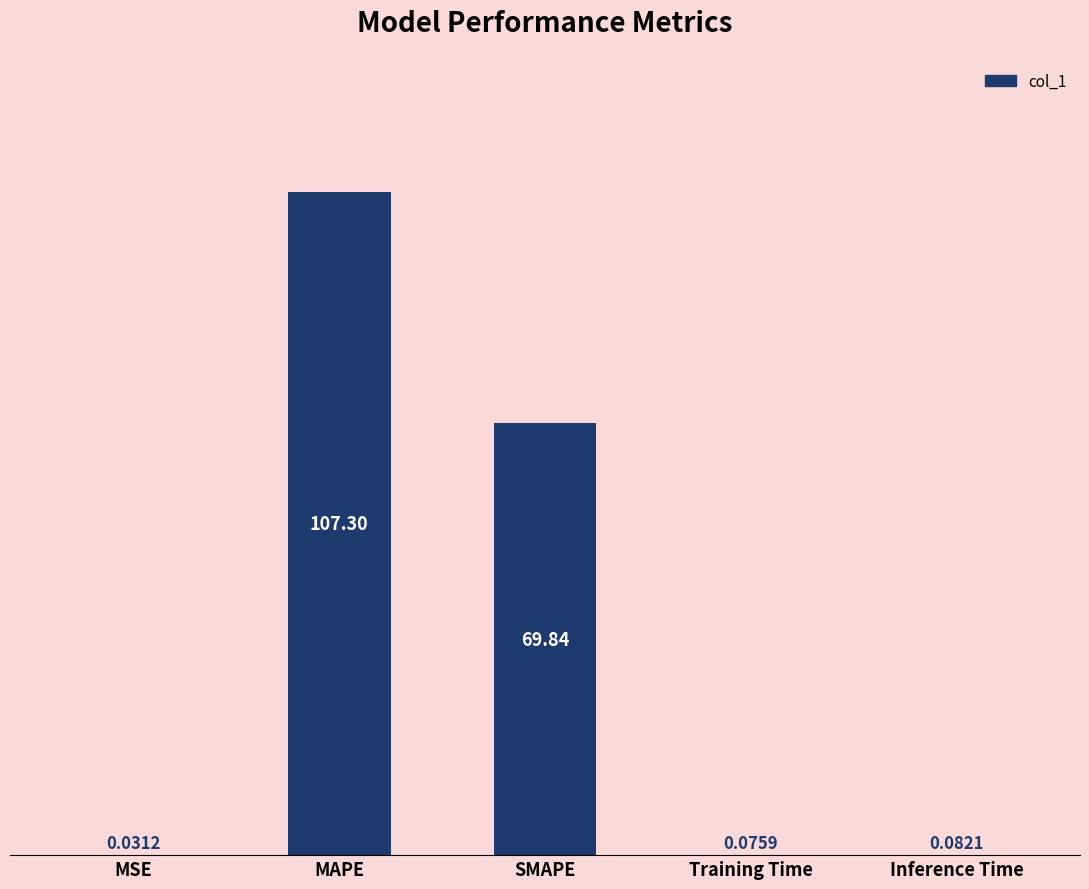

What is the difference between the values at SMAPE and MSE?

69.8